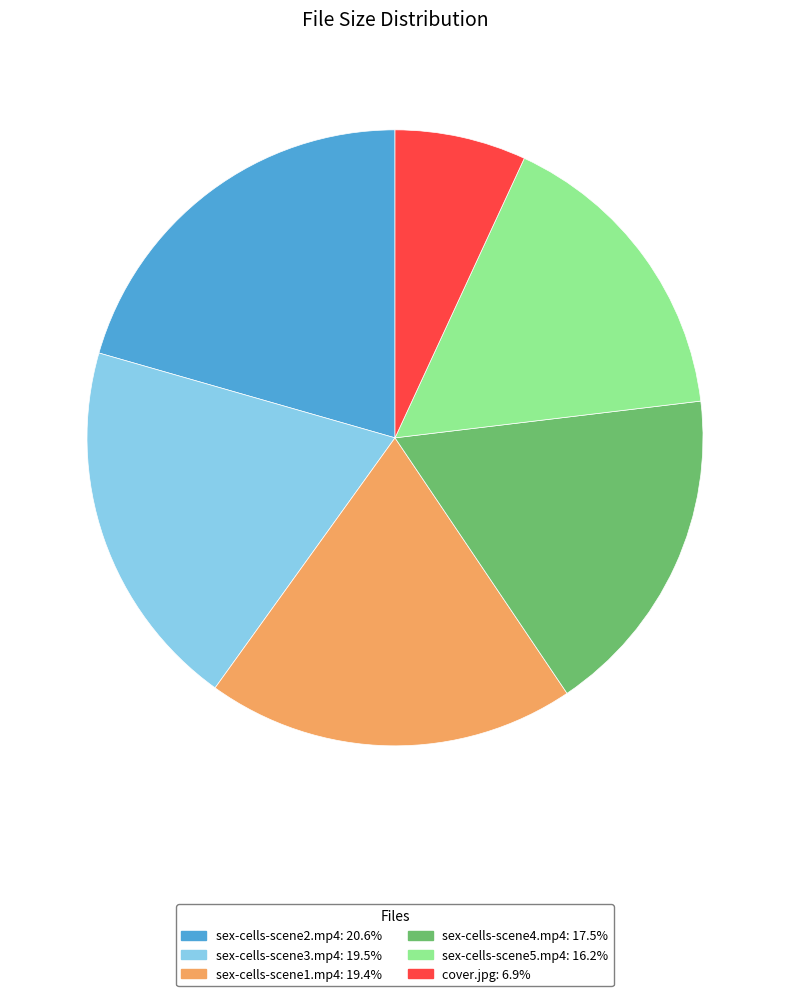

What is the largest slice in the pie chart?

sex-cells-scene2.mp4